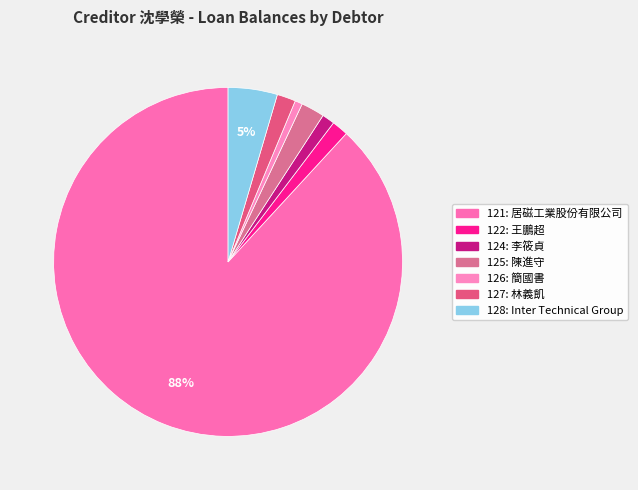

Which category has the biggest portion of the pie?

121